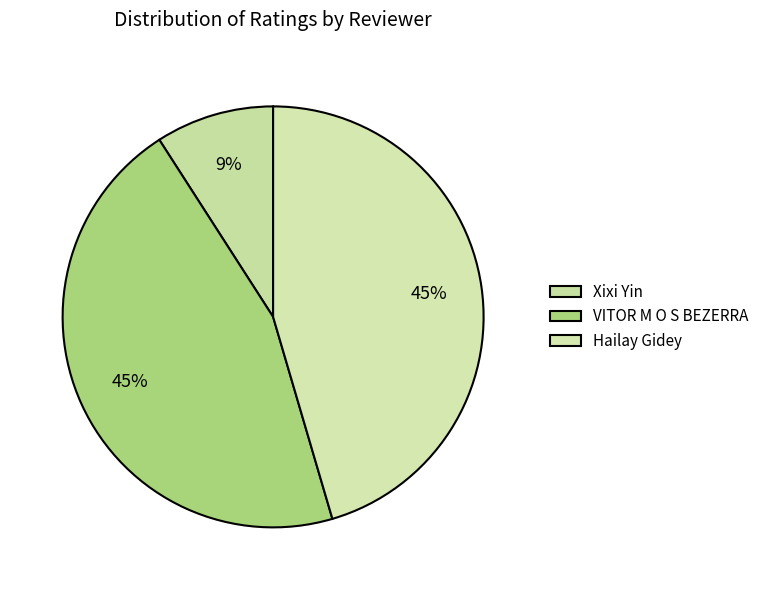

To the nearest percent, what percentage of the pie is Xixi Yin?

9%